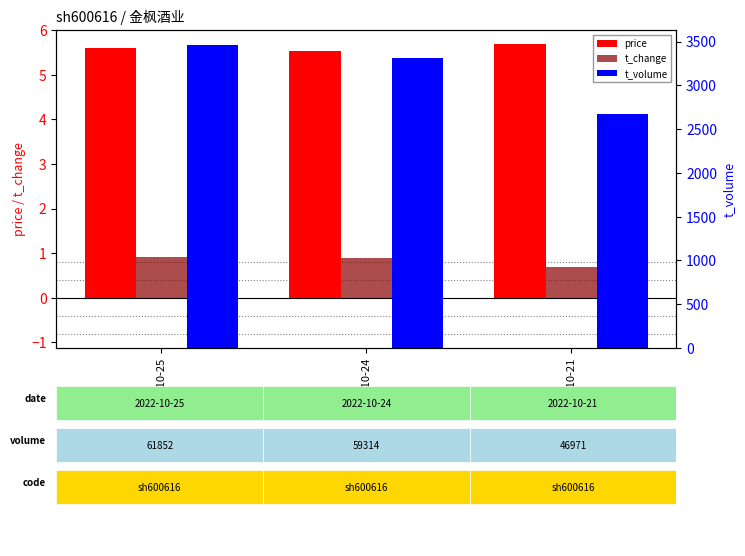

What is the total value across all series at 2022-10-24?

3320.4